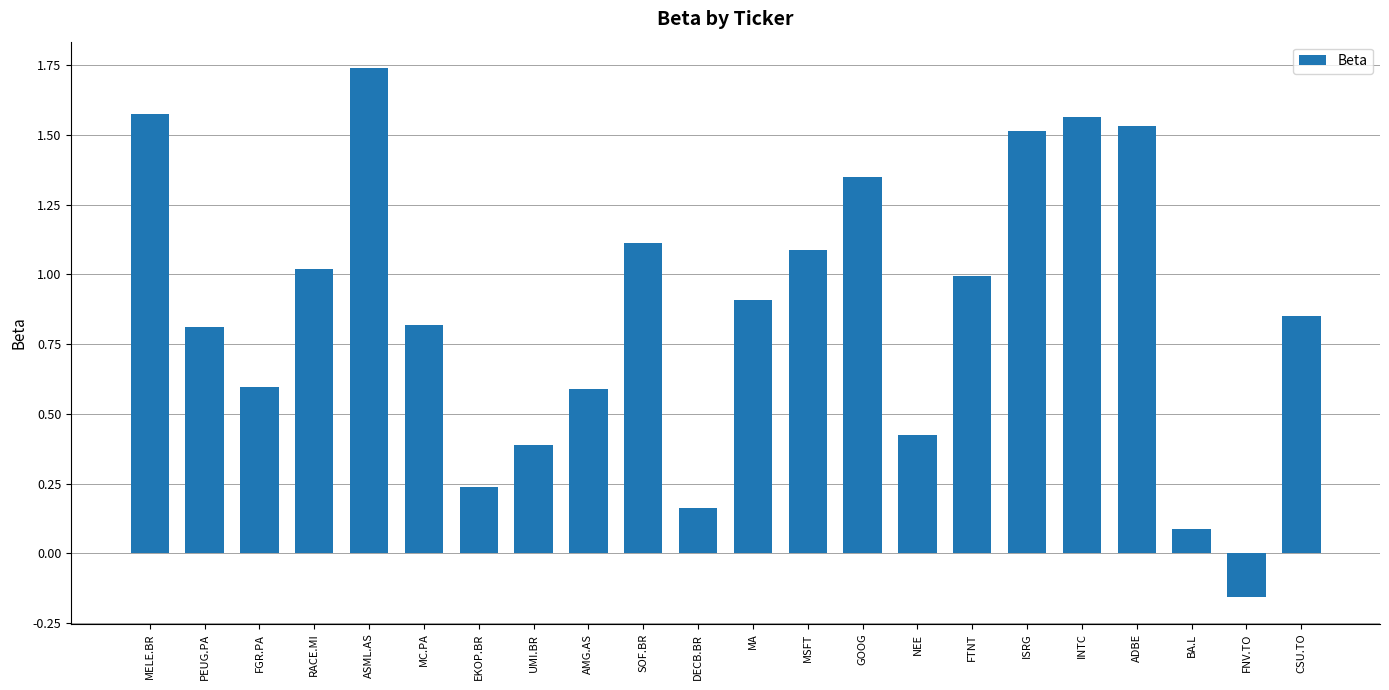

Is it true that the value at INTC is 2.6?

False